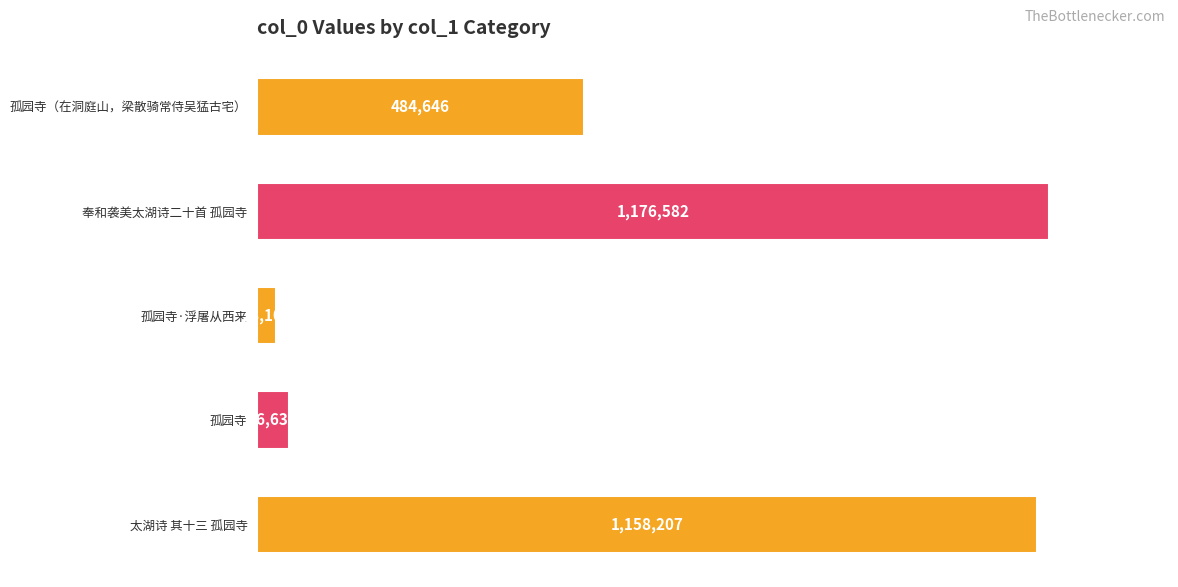

Rank the categories by value from highest to lowest.

奉和袭美太湖诗二十首 孤园寺, 太湖诗 其十三 孤园寺, 孤园寺（在洞庭山，梁散骑常侍吴猛古宅）, 孤园寺, 孤园寺·浮屠从西来